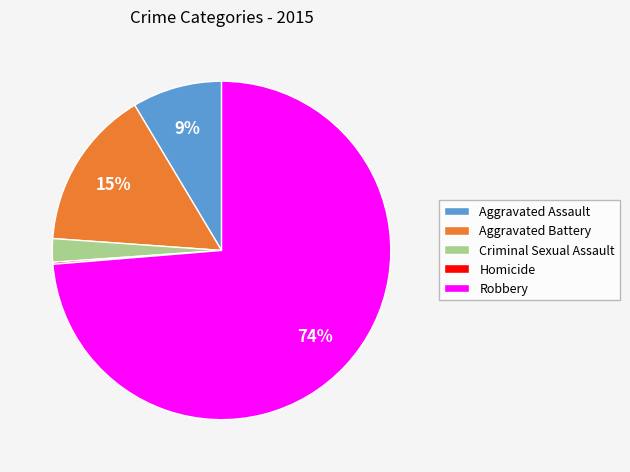

What percentage is the Criminal Sexual Assault slice, to the nearest percent?

2%